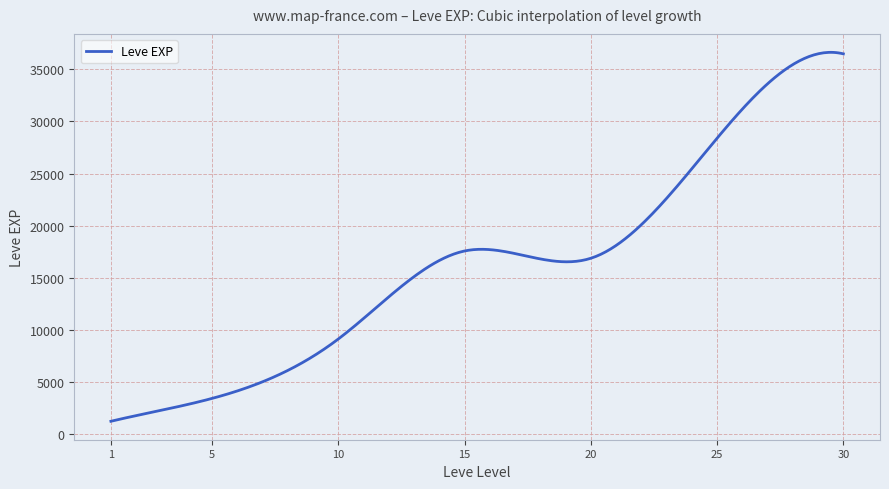

How many series are shown in this chart?

1